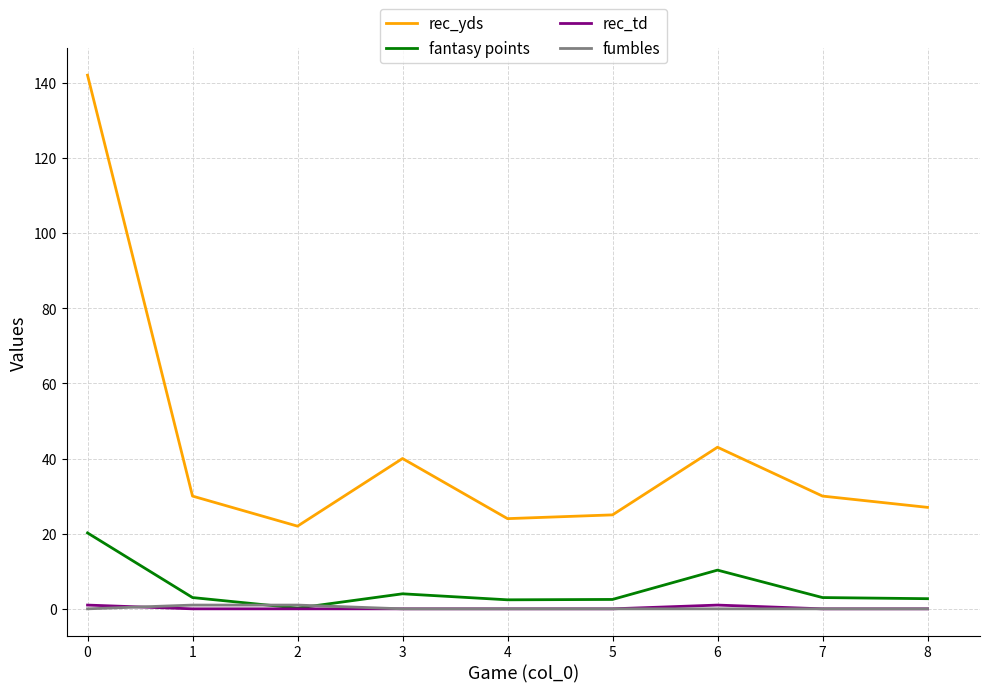

True or false: fumbles has a value of 0.0 at 5.

True